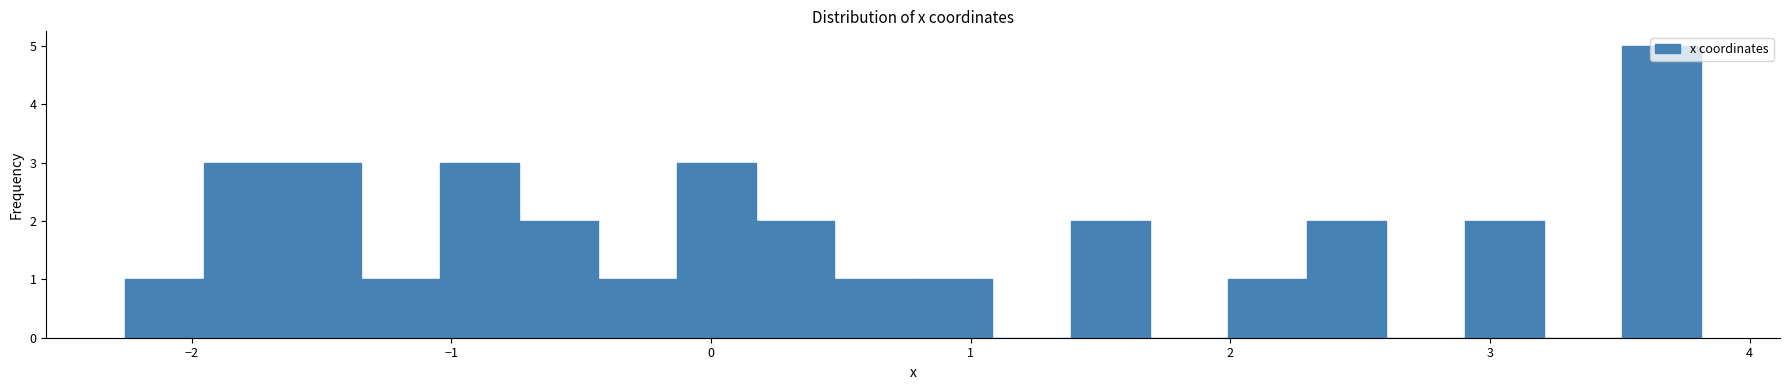

Around what value on the x-axis is the tallest bar? Give the approximate position of its centre, as read against the axis.

3.7